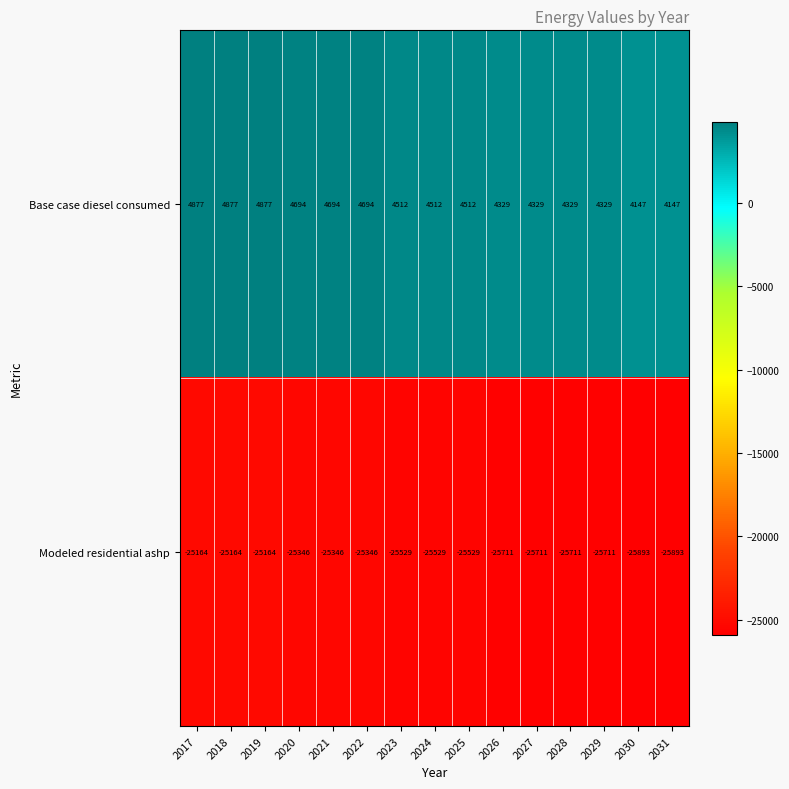

Reading right to left, what are all the values shown in this chart?

Base case diesel consumed: 2031=4147	2030=4147	2029=4329	2028=4329	2027=4329	2026=4329	2025=4512	2024=4512	2023=4512	2022=4694	2021=4694	2020=4694	2019=4877	2018=4877	2017=4877
Modeled residential ashp: 2031=-25893	2030=-25893	2029=-25711	2028=-25711	2027=-25711	2026=-25711	2025=-25529	2024=-25529	2023=-25529	2022=-25346	2021=-25346	2020=-25346	2019=-25164	2018=-25164	2017=-25164